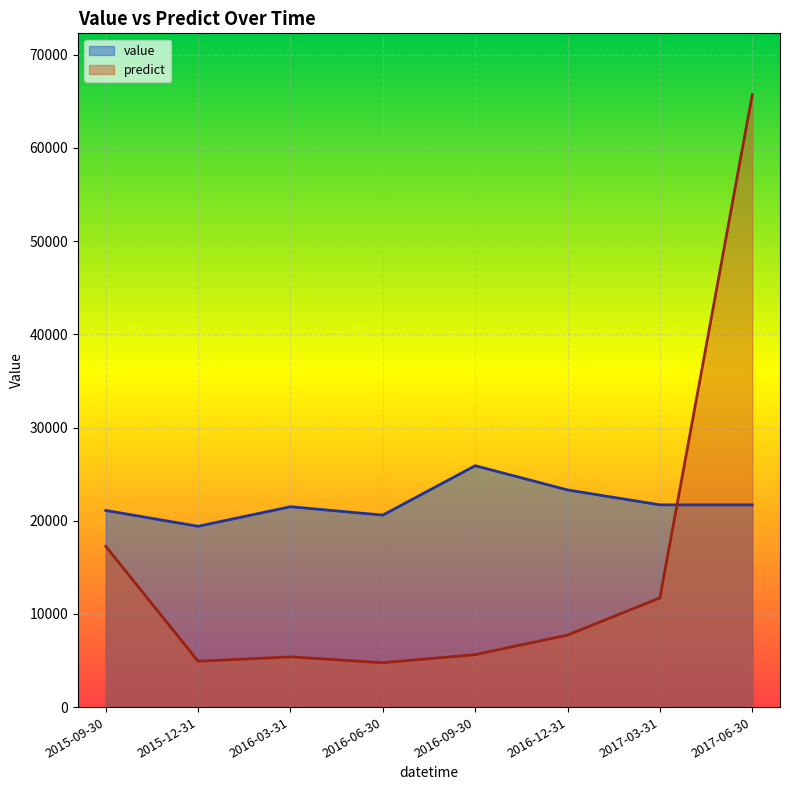

Where is predict nearest to the value 35240?

2015-09-30